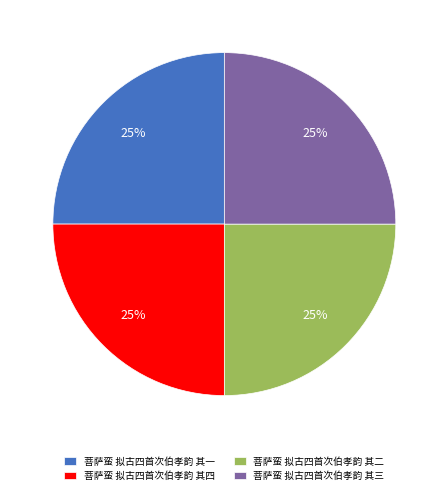

To the nearest percent, what is the average slice percentage?

25%